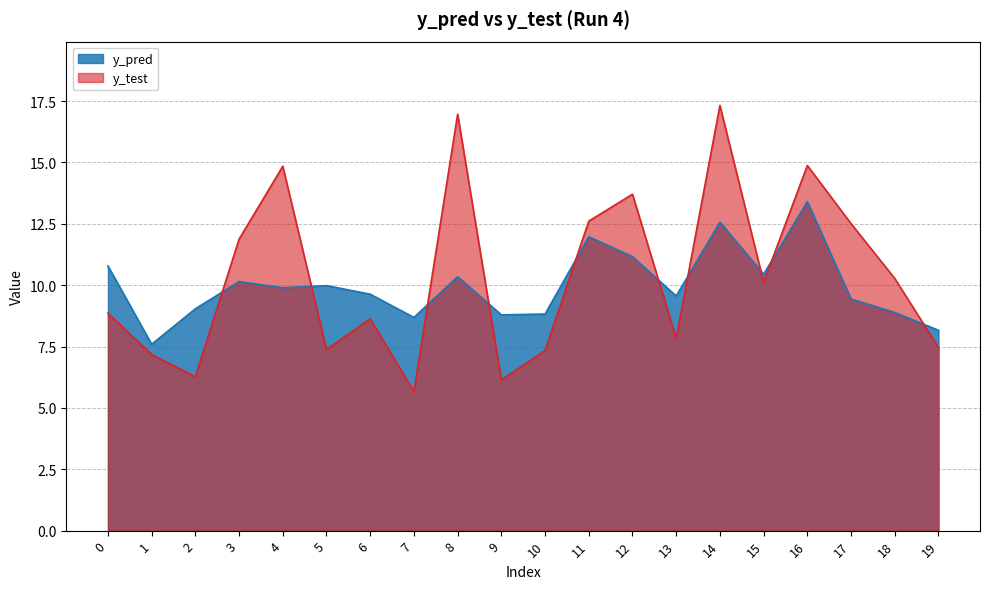

Reading left to right, extract all data points from this chart.

y_pred: 10.8	7.6	9.0	10.1	9.9	10.0	9.6	8.7	10.3	8.8	8.8	12.0	11.2	9.6	12.6	10.4	13.4	9.4	8.9	8.2
y_test: 8.9	7.2	6.3	11.9	14.8	7.4	8.6	5.7	17.0	6.1	7.3	12.6	13.7	7.8	17.3	10.1	14.9	12.5	10.3	7.5